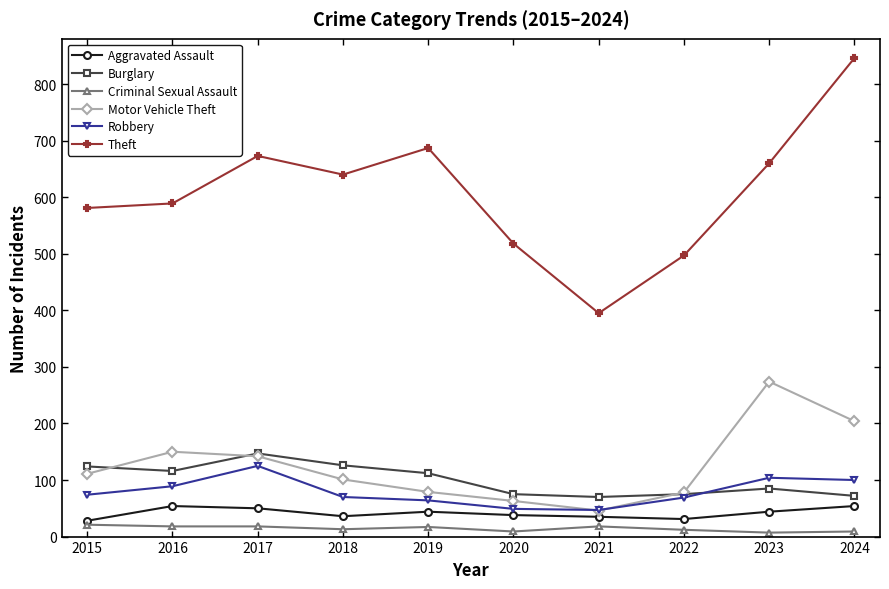

How many series are shown in this chart?

6